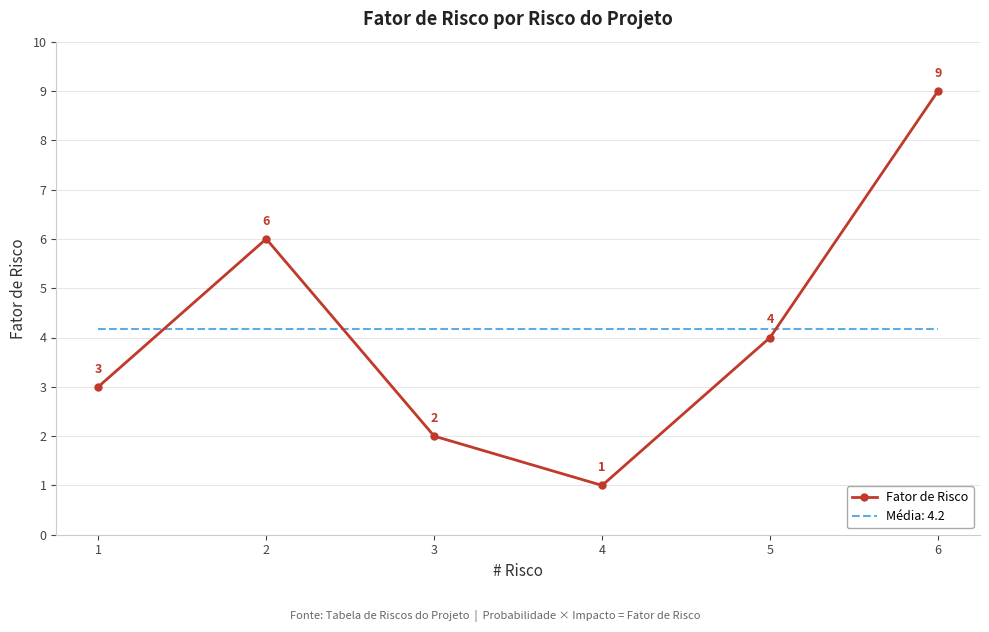

Rank the series by their maximum value, from lowest to highest.

Média: 4.2, Fator de Risco